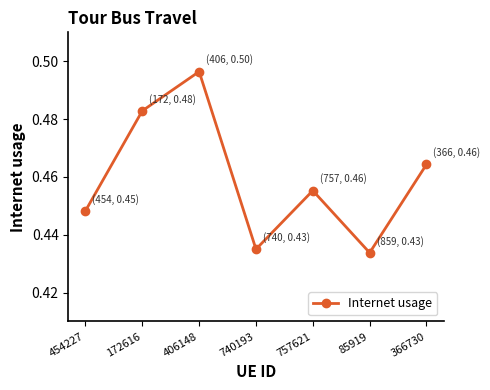

How many lines are shown in the chart?

1